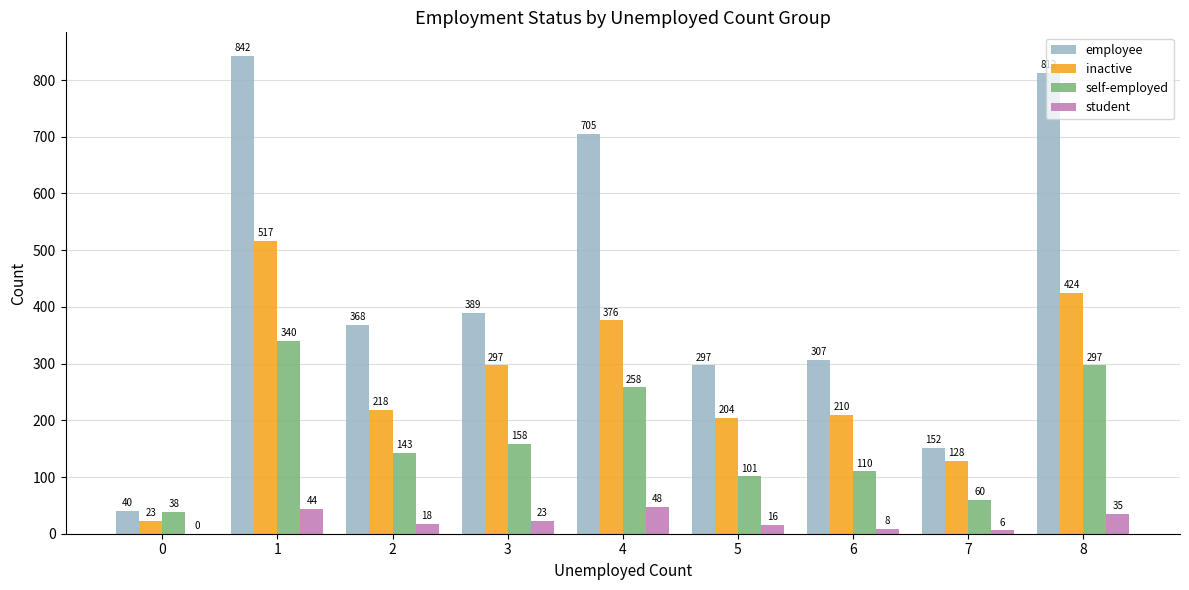

Is the value of inactive at 6 greater than the value of employee at 4?

No